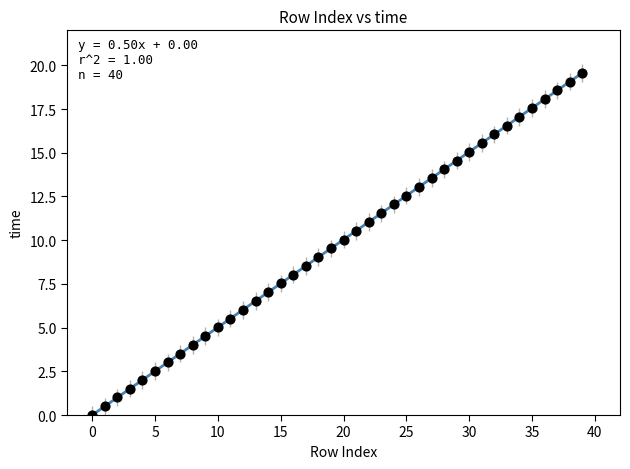

What is the range of Y values (max minus min)?

19.6